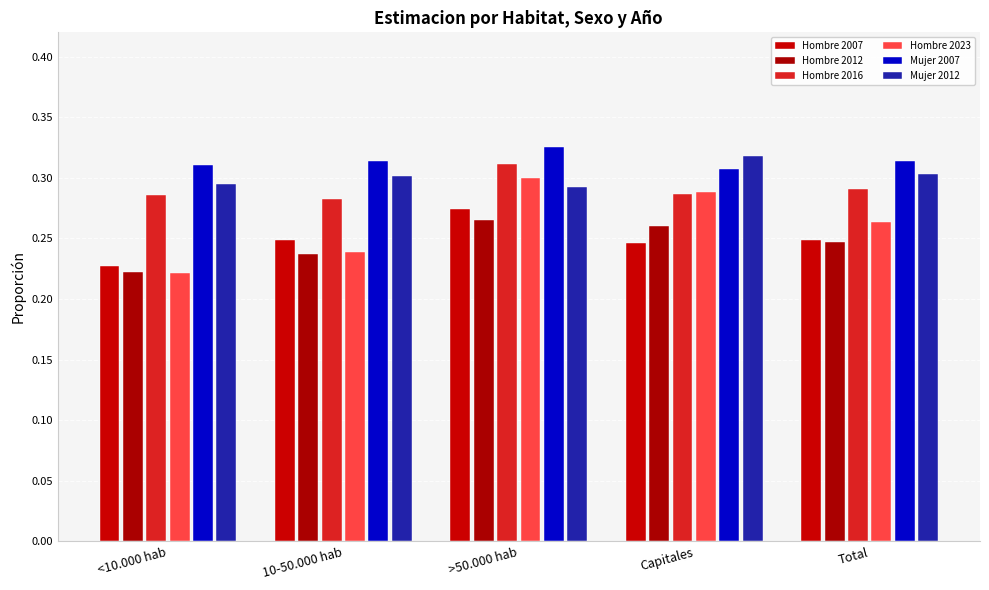

Which category has the highest value in the Hombre 2012 series?

>50.000 hab